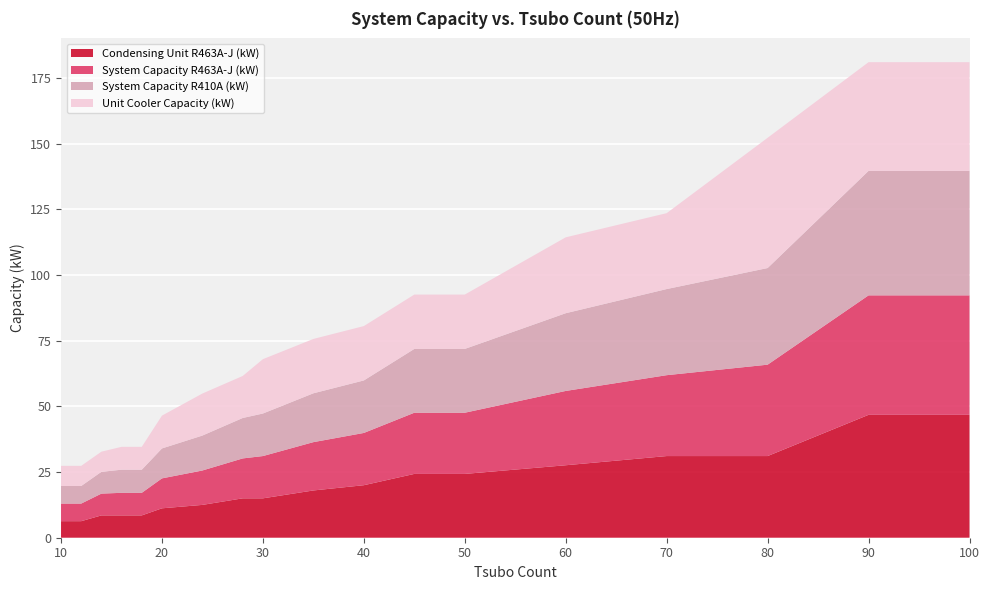

Reading left to right, transcribe all the data shown in this chart.

System Capacity R463A-J (kW): 10=6.7	12=6.7	14=8.3	16=8.6	18=8.6	20=11.4	24=13.1	28=15.2	30=16.1	35=18.4	40=19.9	45=23.3	50=23.3	60=28.3	70=30.8	80=34.8	90=45.5	100=45.5
System Capacity R410A (kW): 10=6.7	12=6.7	14=8.3	16=8.8	18=8.8	20=11.4	24=13.3	28=15.4	30=16.2	35=18.6	40=20.0	45=24.3	50=24.3	60=29.6	70=32.8	80=36.8	90=47.4	100=47.4
Unit Cooler Capacity (kW): 10=7.7	12=7.7	14=7.7	16=8.7	18=8.7	20=12.5	24=16.0	28=16.0	30=20.7	35=20.7	40=20.7	45=20.7	50=20.7	60=28.9	70=28.9	80=49.6	90=41.4	100=41.4
Condensing Unit R463A-J (kW): 10=6.3	12=6.3	14=8.5	16=8.5	18=8.5	20=11.2	24=12.5	28=15.0	30=15.0	35=18.0	40=20.0	45=24.3	50=24.3	60=27.6	70=31.1	80=31.1	90=46.8	100=46.8